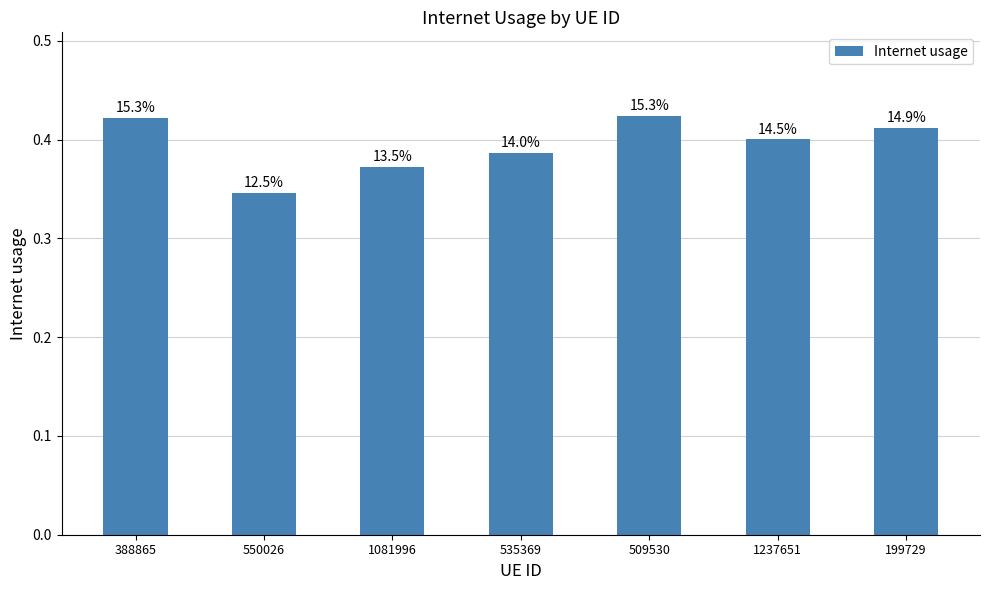

List the labels in order of value, largest first.

509530, 388865, 199729, 1237651, 535369, 1081996, 550026